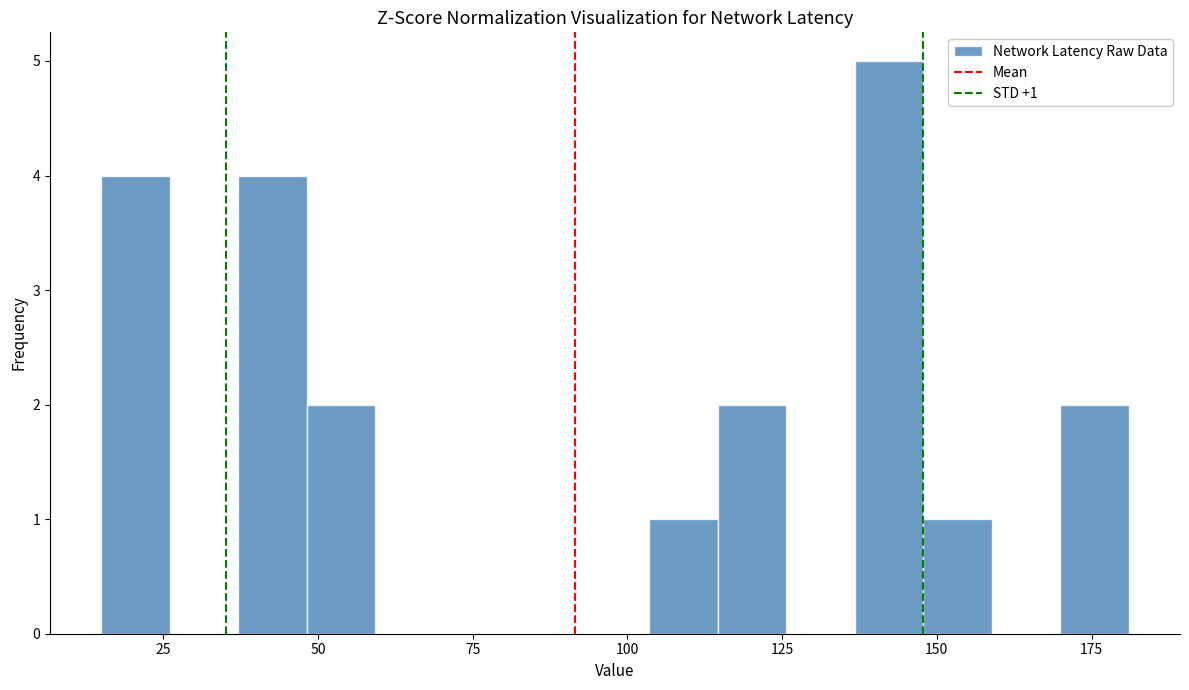

Read against the x-axis, roughly where is the centre of the tallest bar?

140